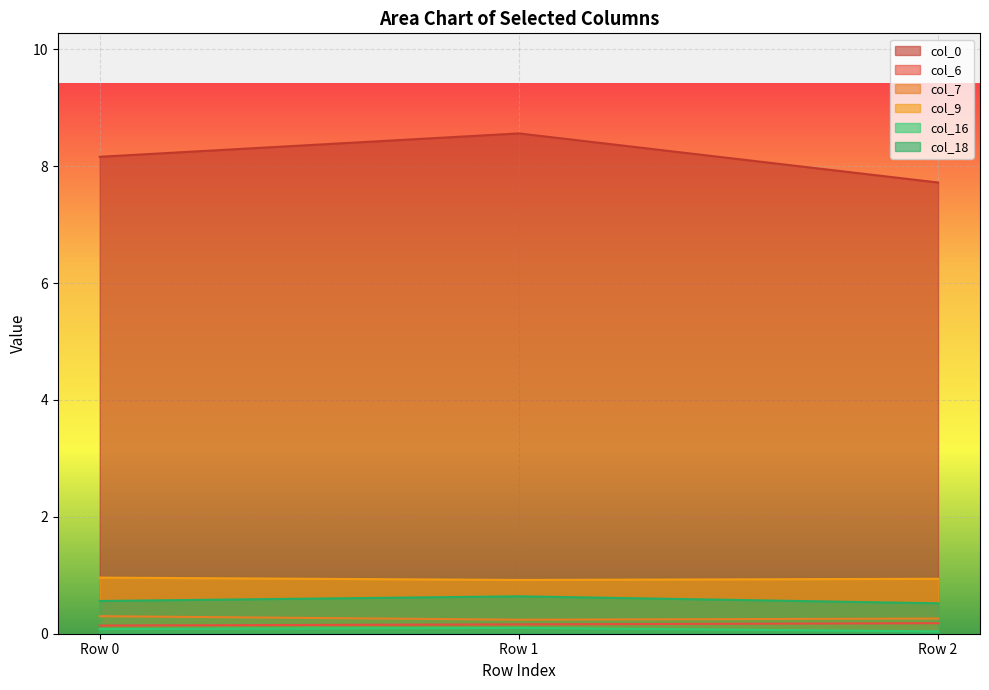

Which category has the highest value in the col_16 series?

Row 1